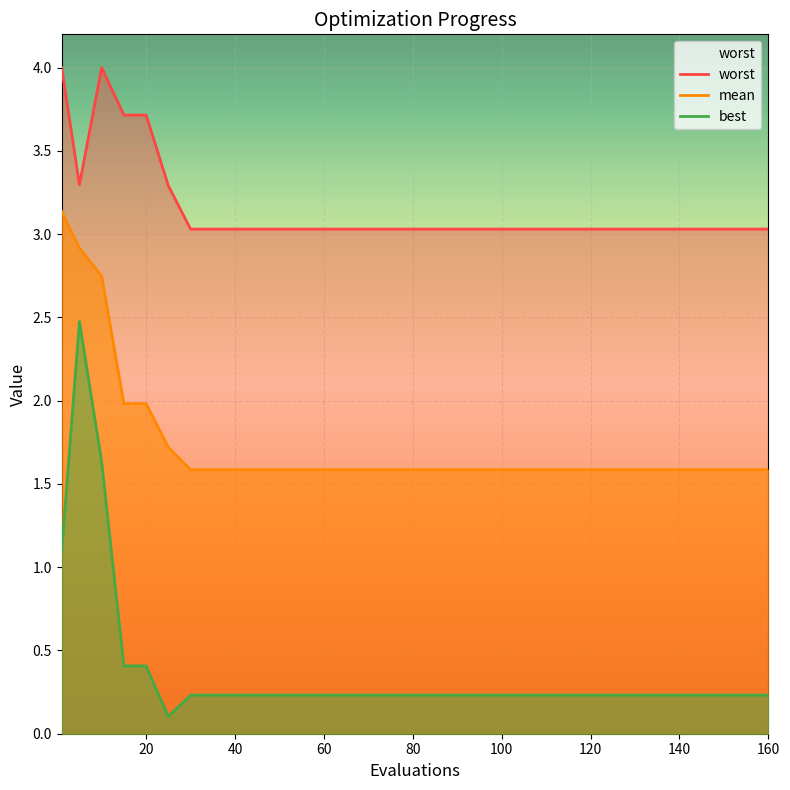

Which series has the largest range (max minus min)?

best